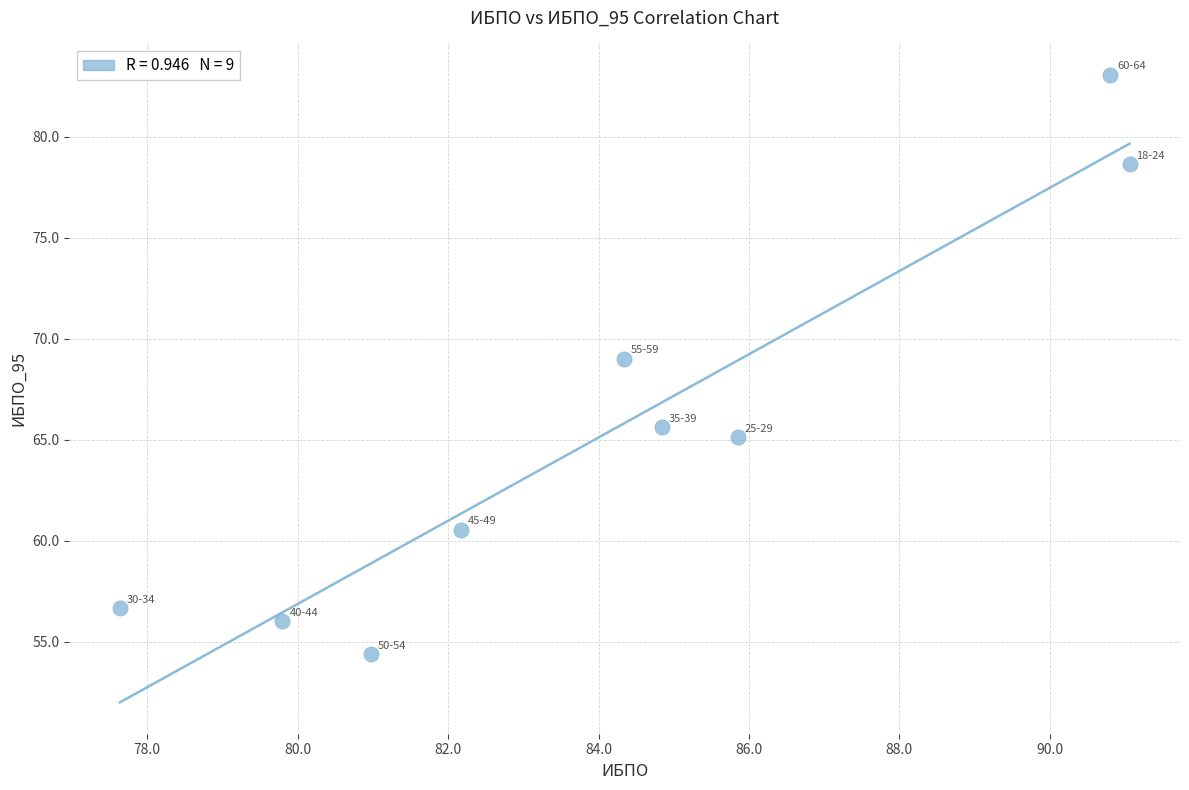

What Y value in the scatter plot is closest to 68?

69.0